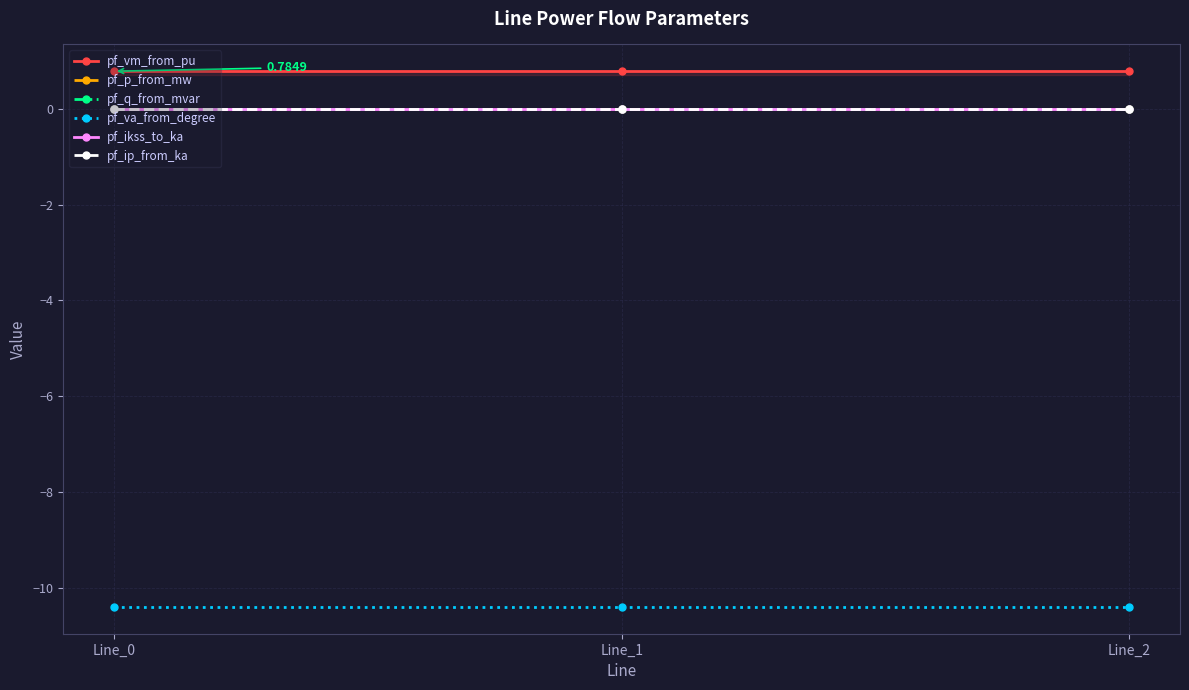

Is it true that pf_vm_from_pu equals 1.3 at Line_2?

False